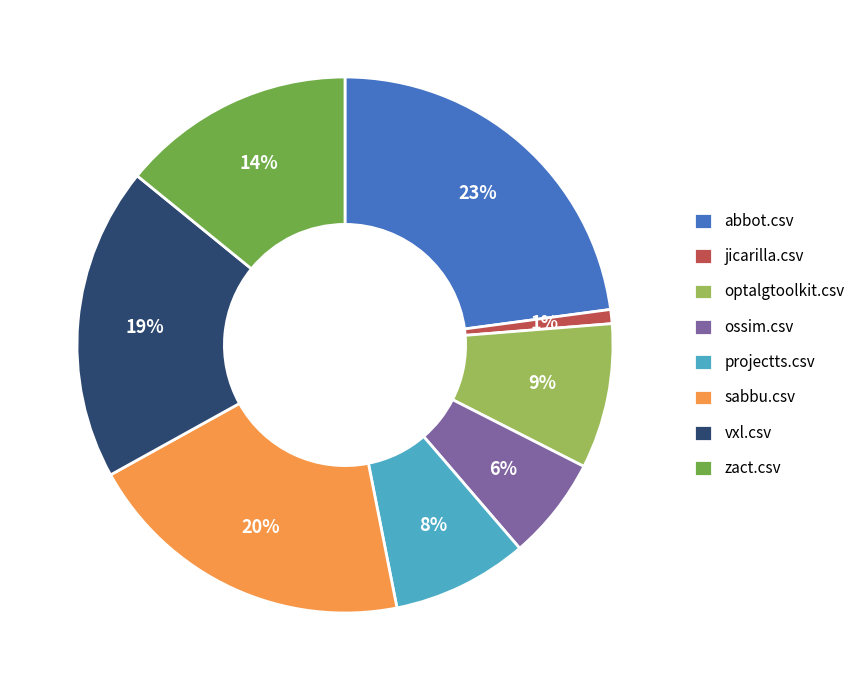

What percentage is the ossim.csv slice, to the nearest percent?

6%